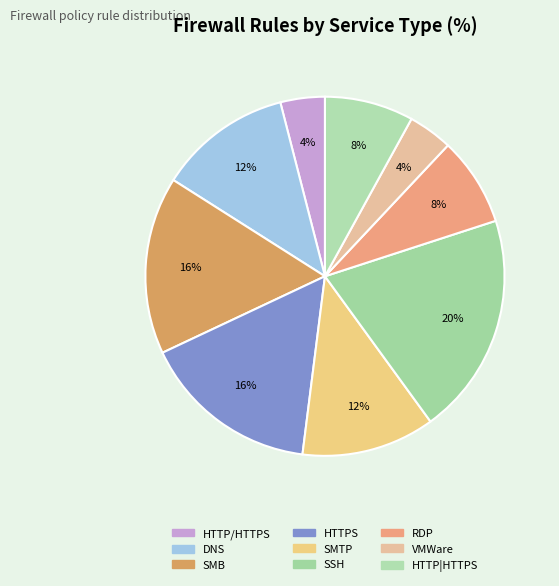

How many slices are in this pie chart?

9